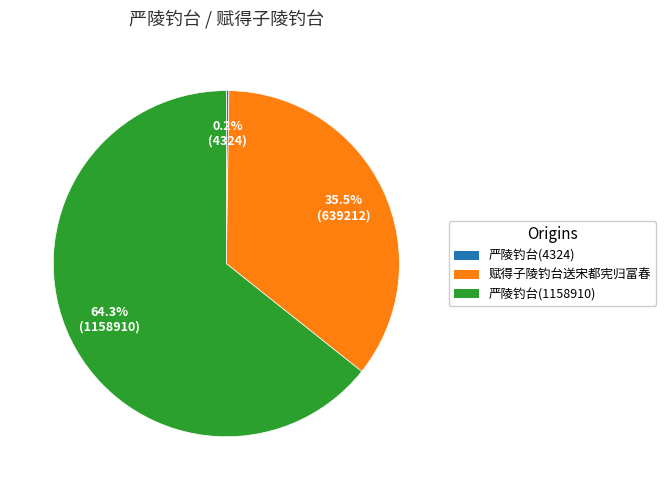

Is there any slice that represents more than half of the pie?

Yes